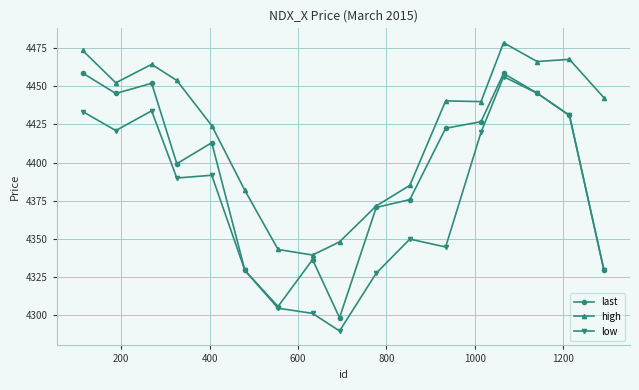

True or false: last has more than 1 points higher than both neighbors.

True